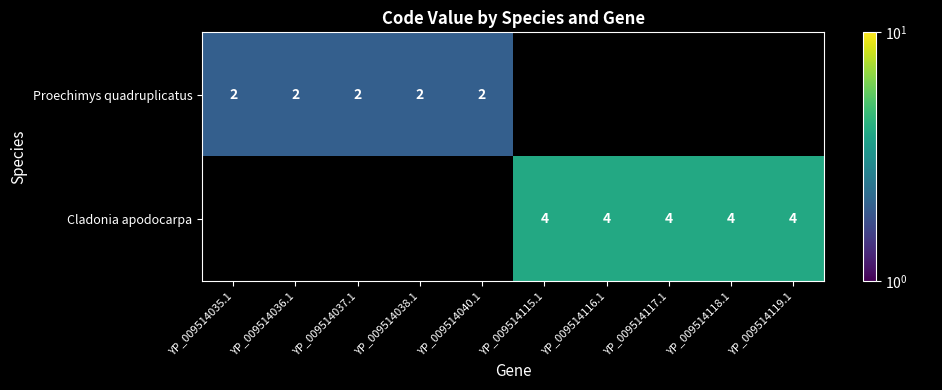

What is the sum of the Proechimys quadruplicatus values at YP_009514036.1 and YP_009514037.1?

4